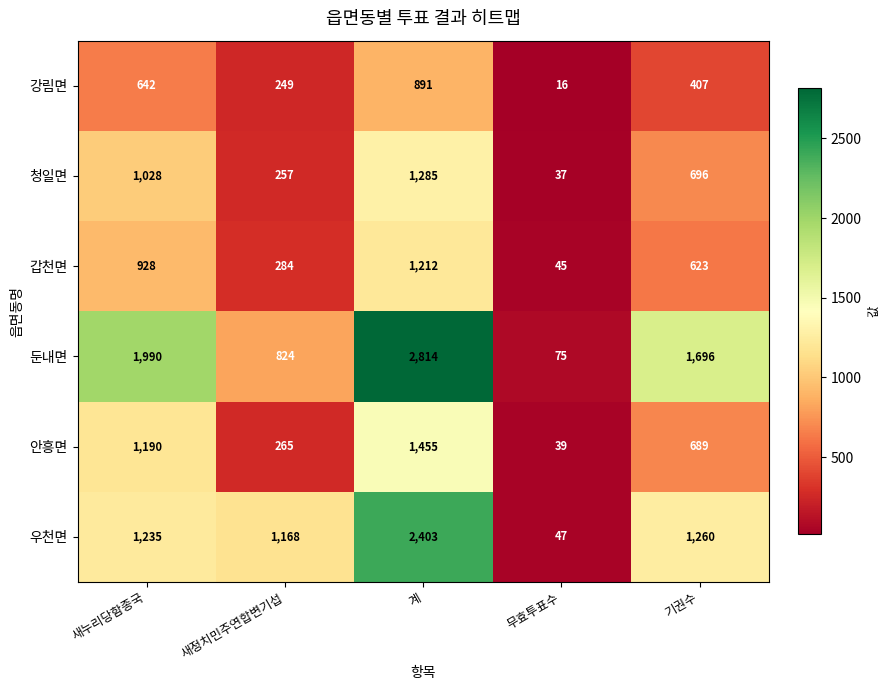

Which series has the largest total across all categories?

둔내면